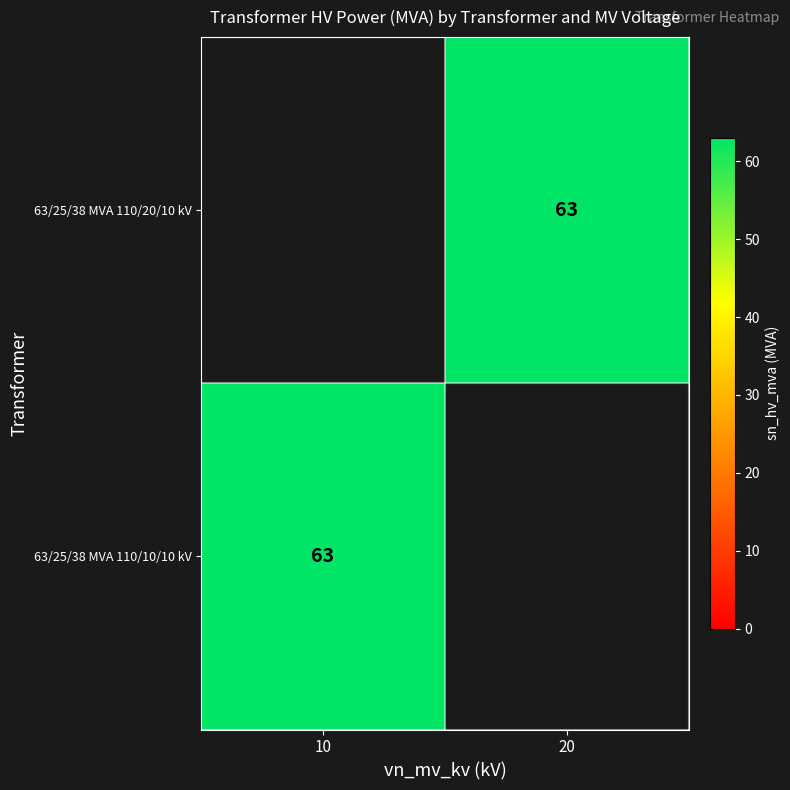

How many categories are shown in the chart?

2